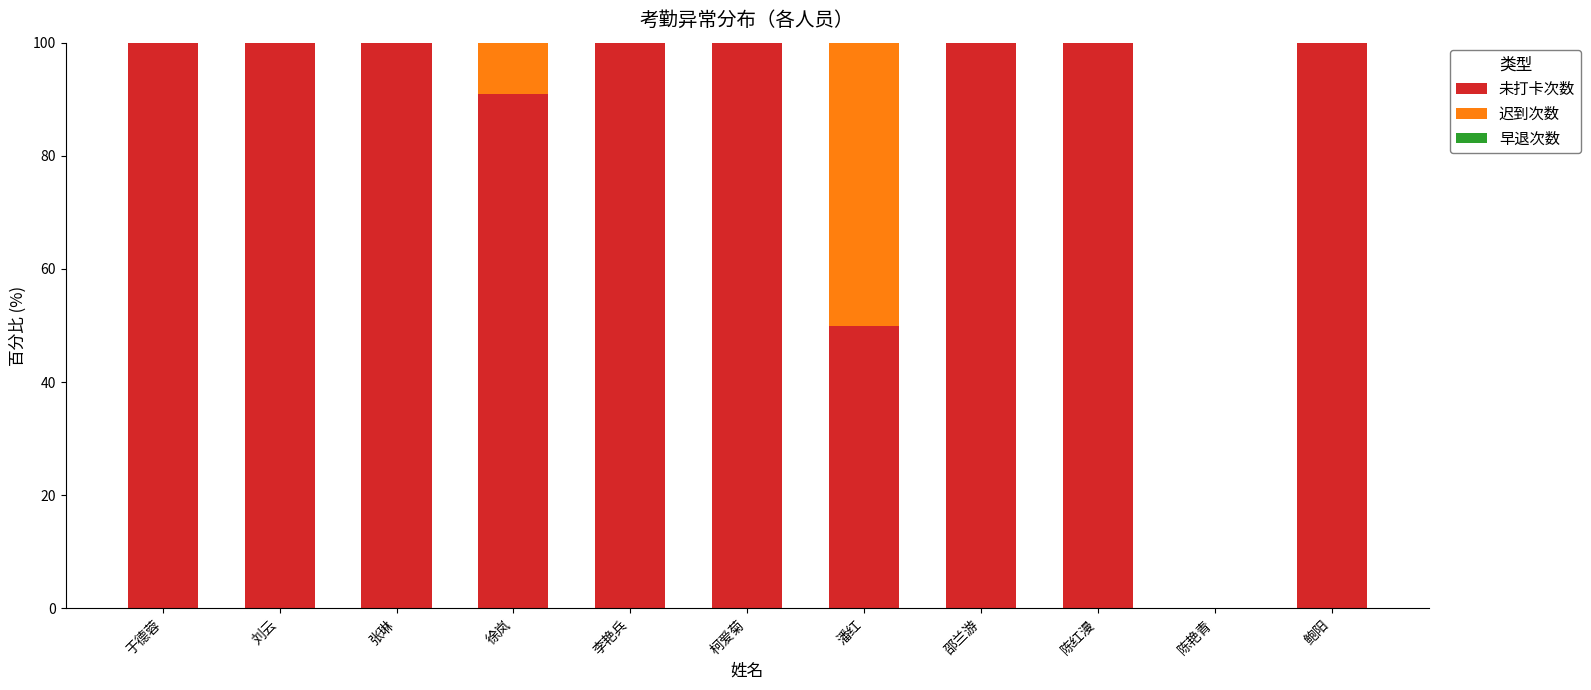

What is the total value across all series at 邵兰游?

100.0